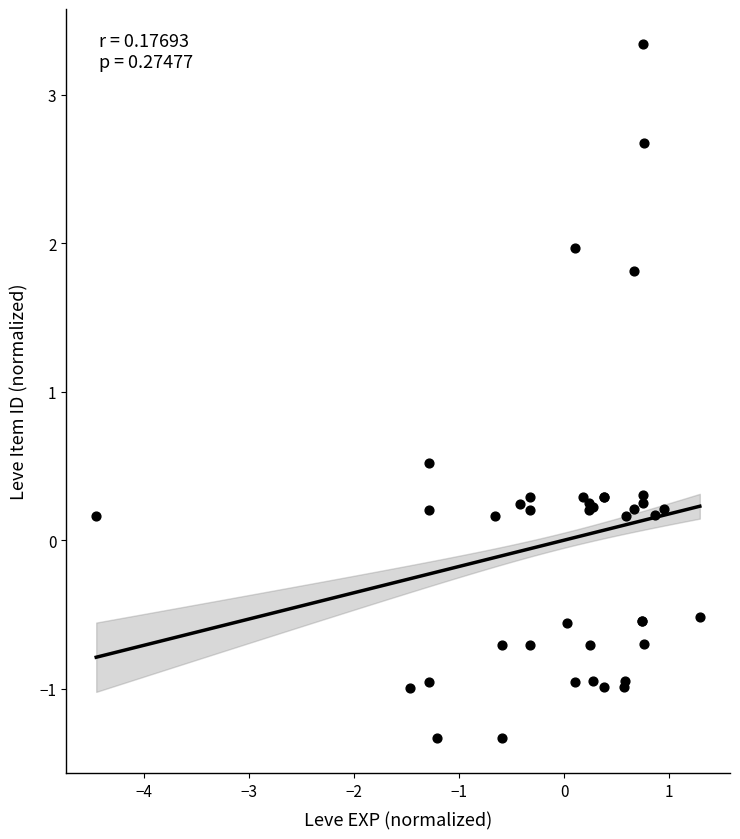

What Y value in the scatter plot is closest to 1?

0.5